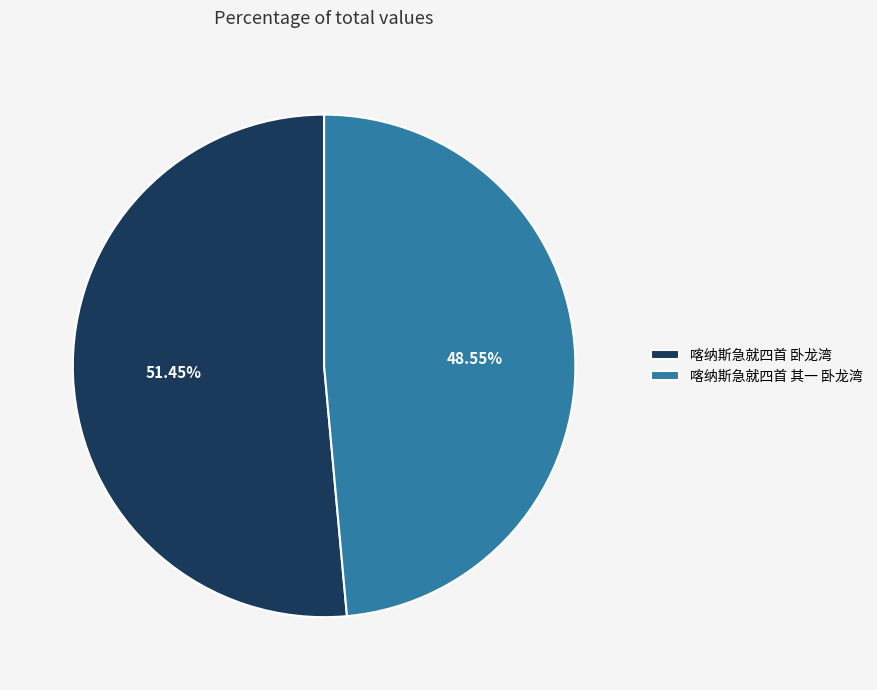

What percentage is the 喀纳斯急就四首 卧龙湾 slice, to the nearest percent?

51%